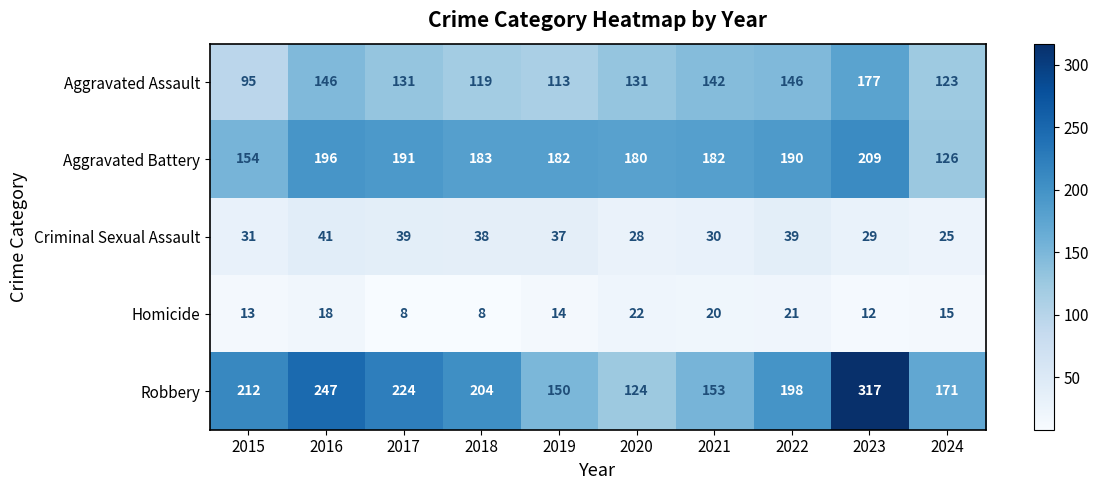

True or false: Aggravated Battery has a value of 255 at 2020.

False